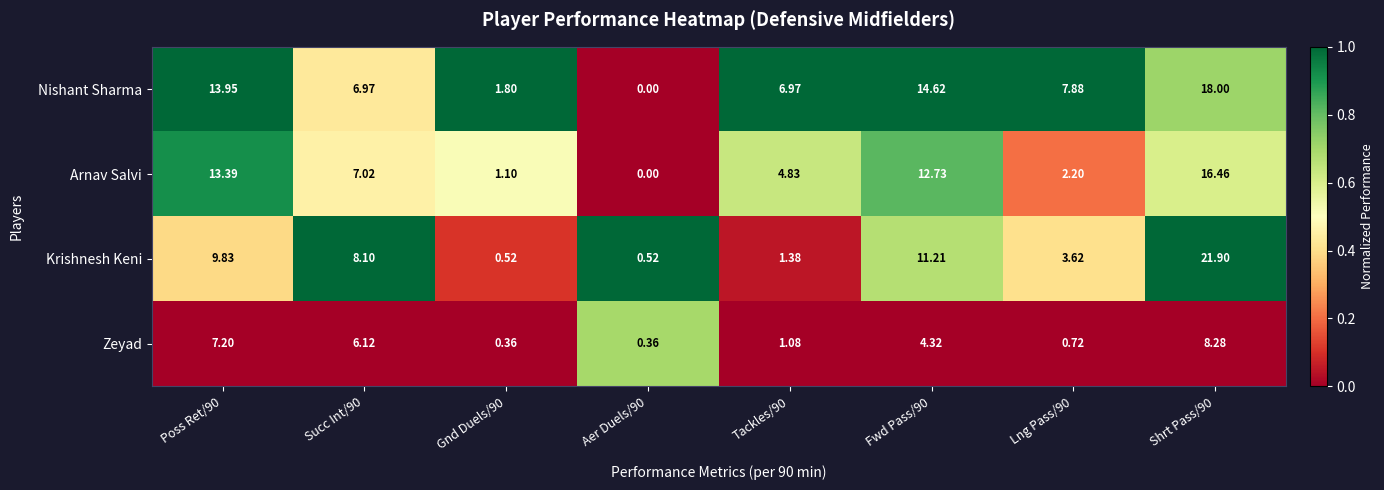

At Tackles/90, list the series in order from largest to smallest.

Nishant Sharma, Arnav Salvi, Krishnesh Keni, Zeyad